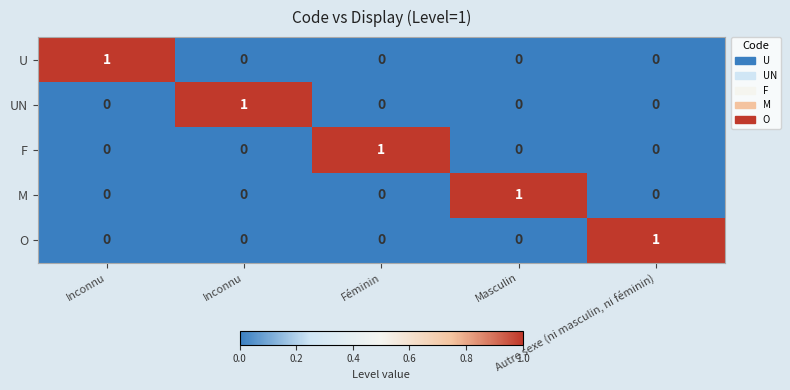

How many positive values does the F series have?

1